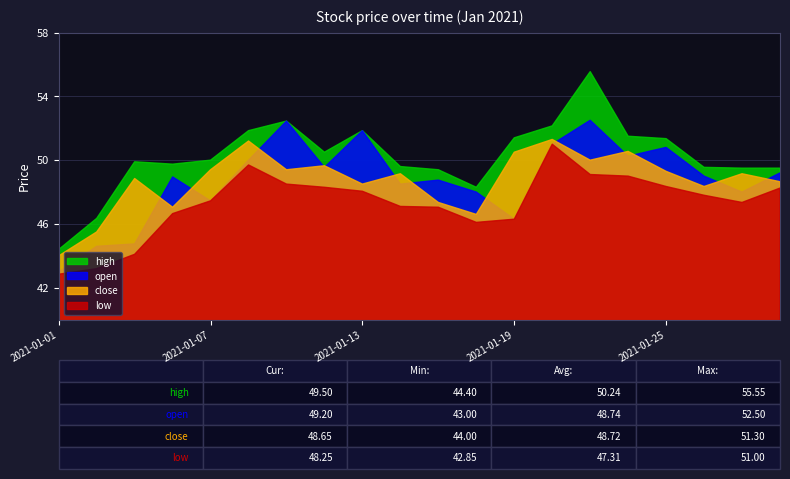

What is the value of the low point at the 4th from the left?

46.6